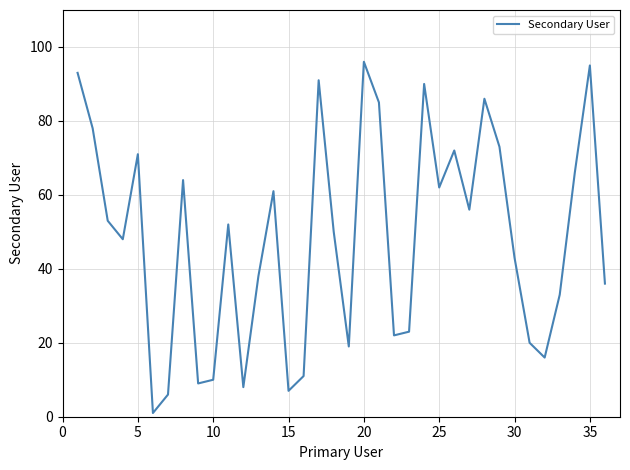

What is the greatest value displayed?

96